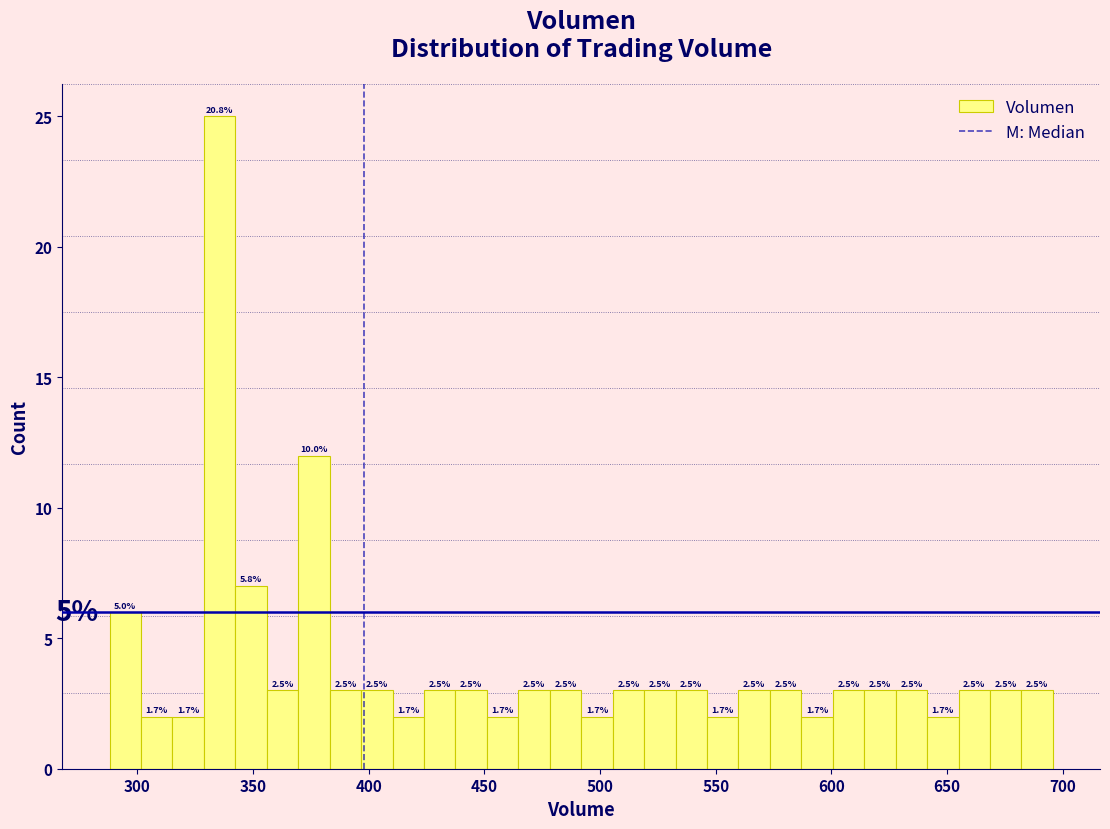

Around what value on the x-axis is the tallest bar? Give the approximate position of its centre, as read against the axis.

335